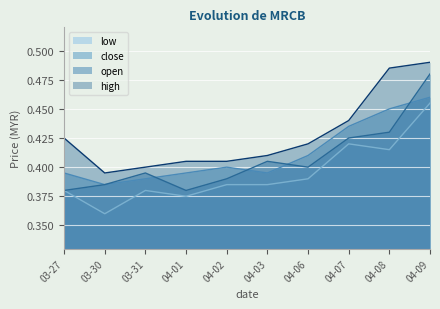

Which category has the lowest value in the close series?

03-30